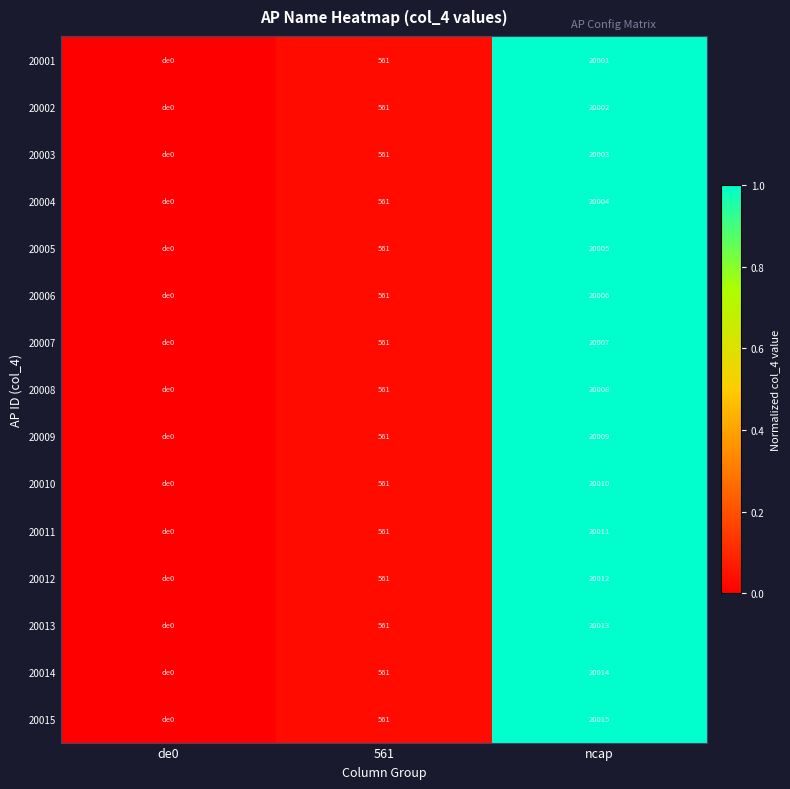

True or false: 20001 has a value of 20001 at ncap.

True